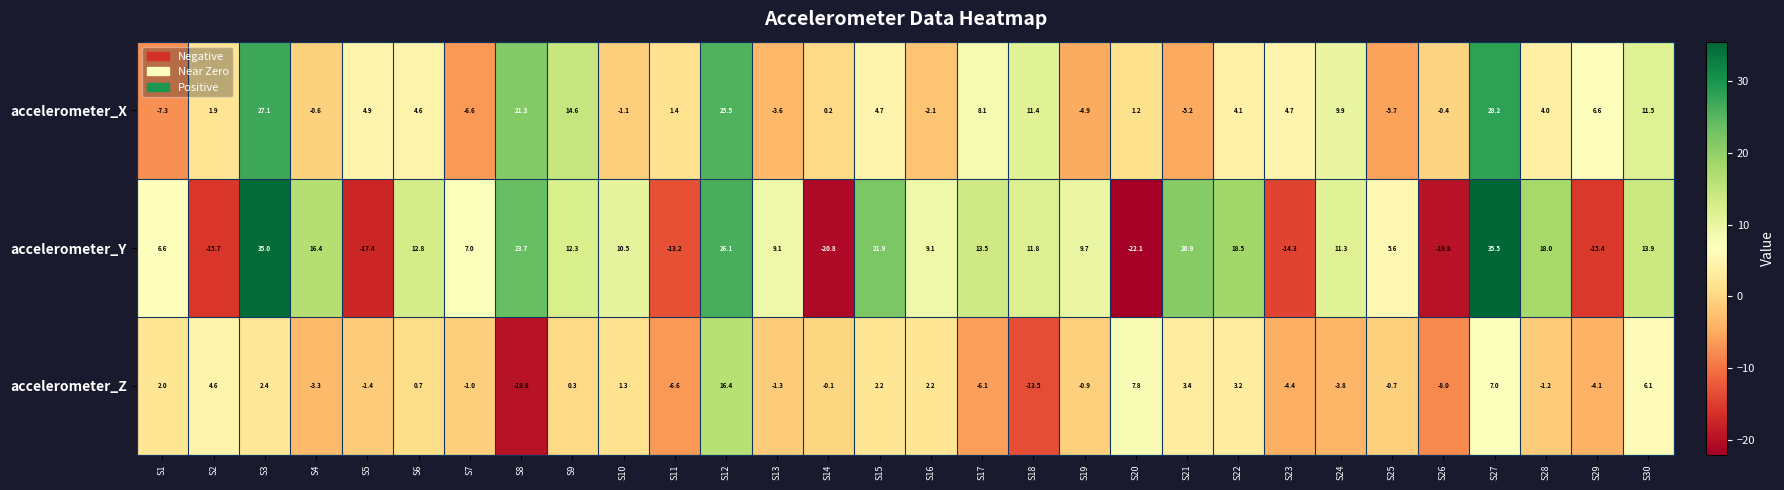

What is the average value of the accelerometer_Y series?

7.0